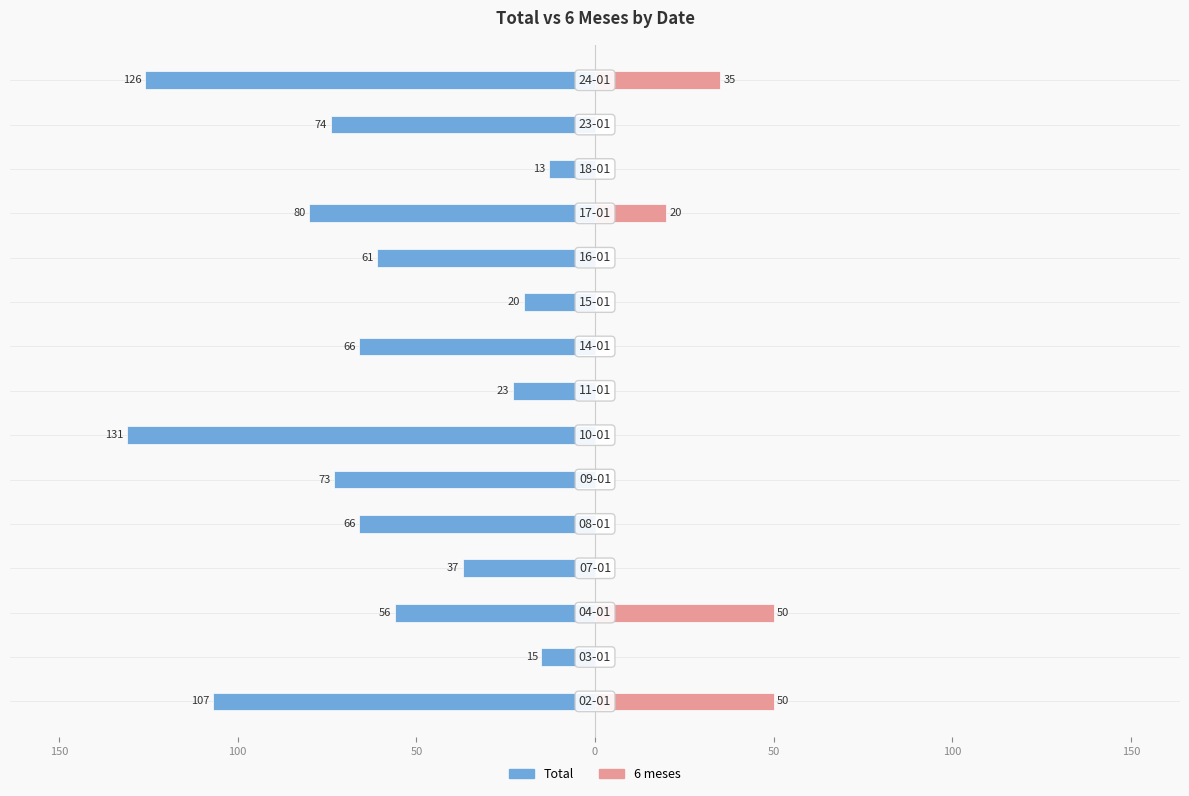

What is the difference between the second highest and second lowest values in the Total series?

111